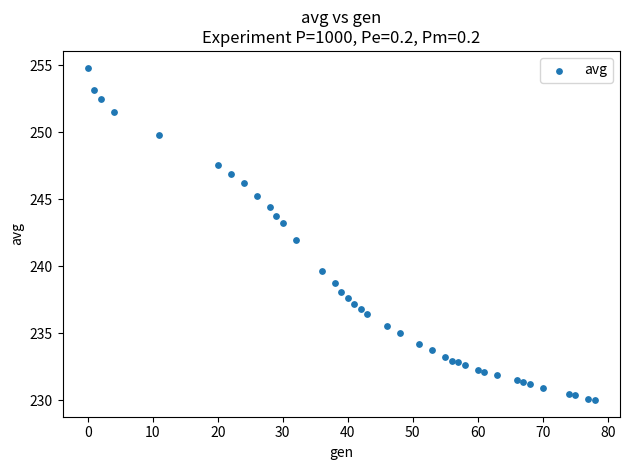

What is the range of Y values (max minus min)?

24.8